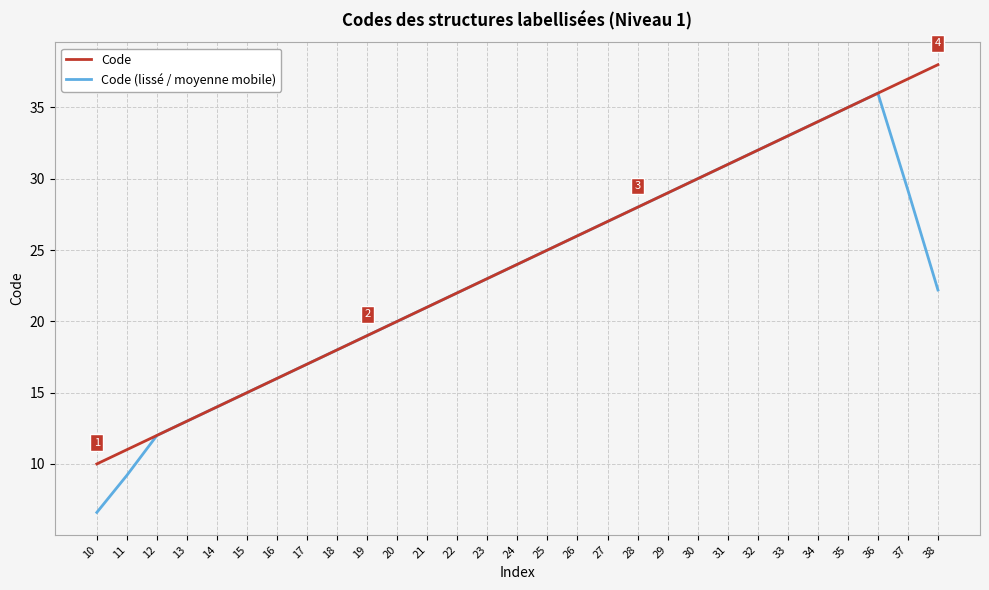

What is the maximum value for Code (lissé / moyenne mobile)?

36.0